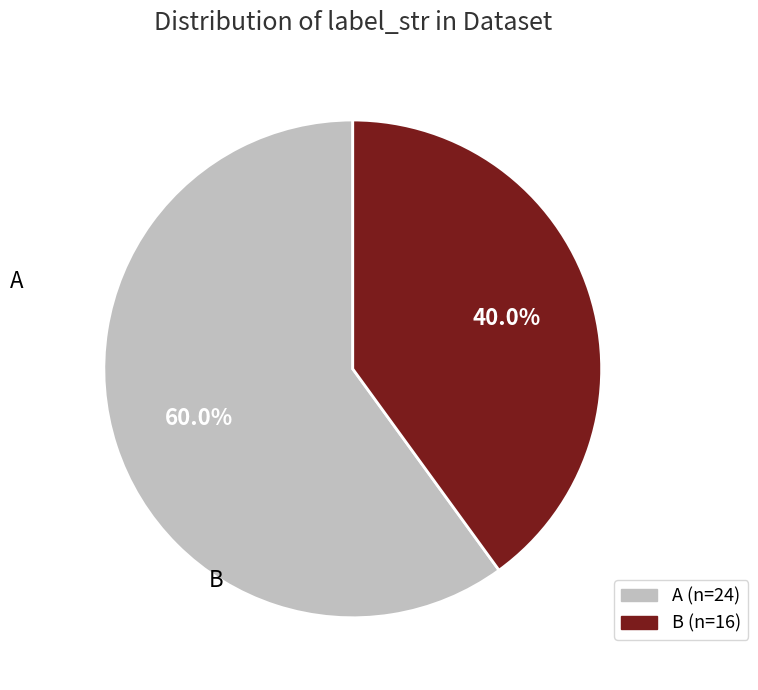

What percentage is the B slice, to the nearest percent?

40%